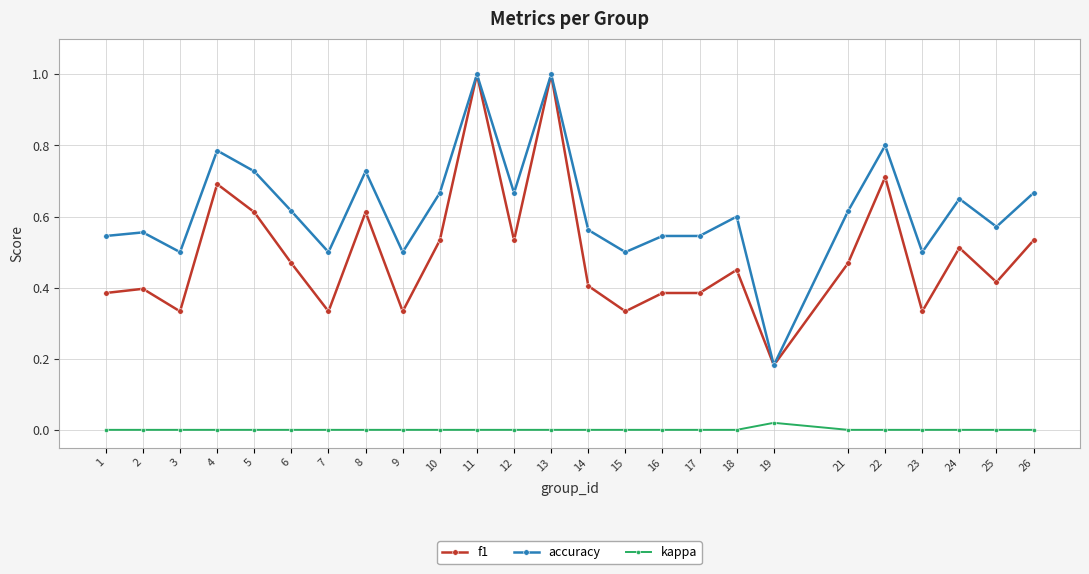

How many categories are shown in the chart?

25